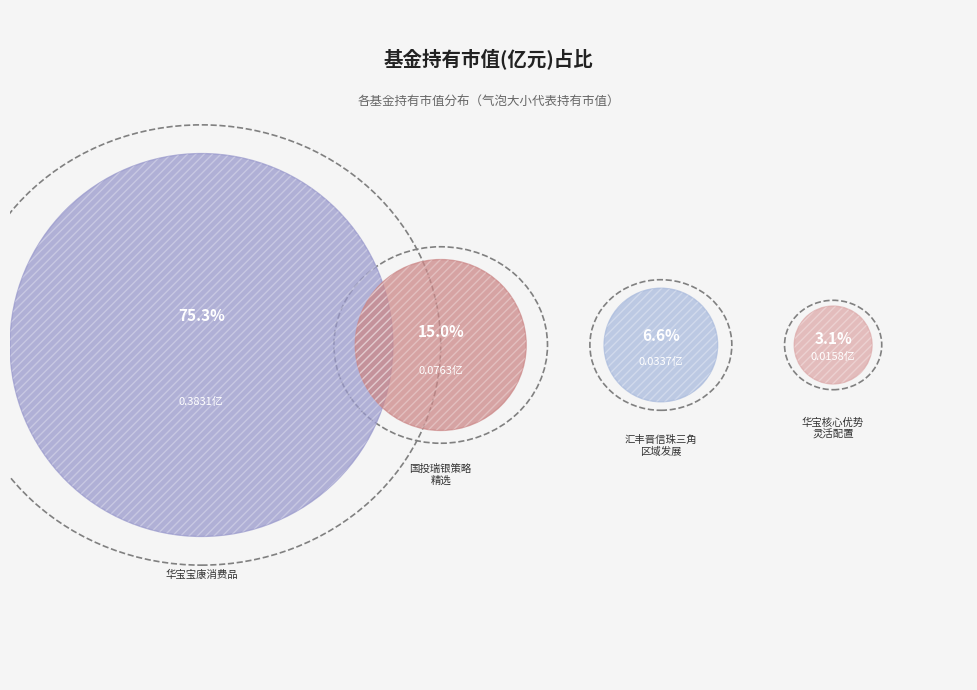

Which slice is the smallest?

华宝核心优势灵活配置混合